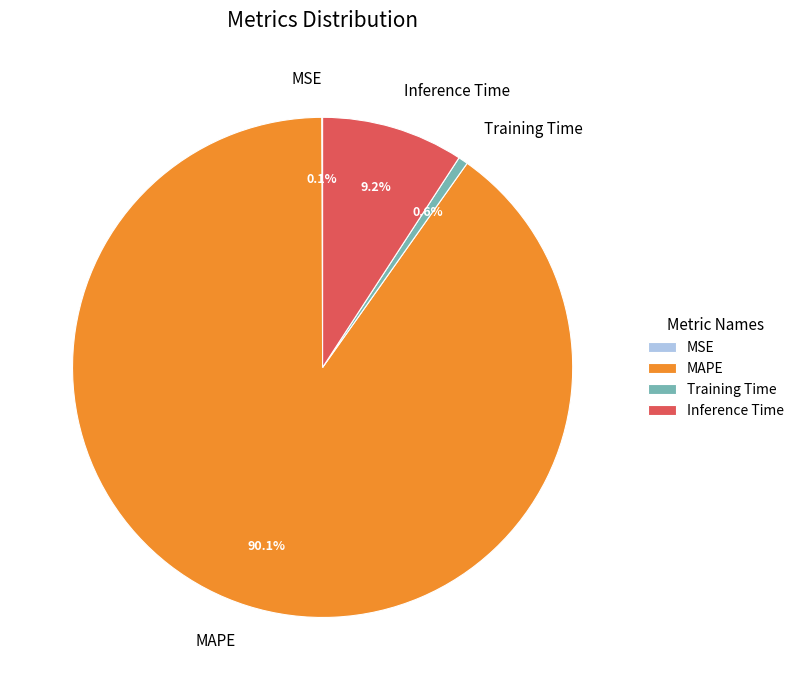

Is there a majority slice in this chart?

Yes